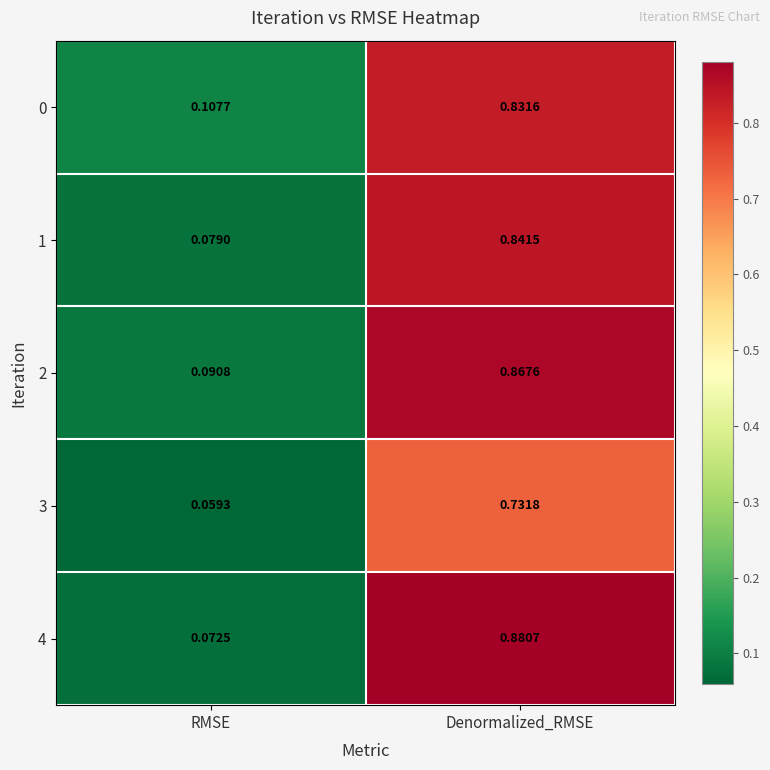

At which category is the sum across all series the highest?

Denormalized_RMSE